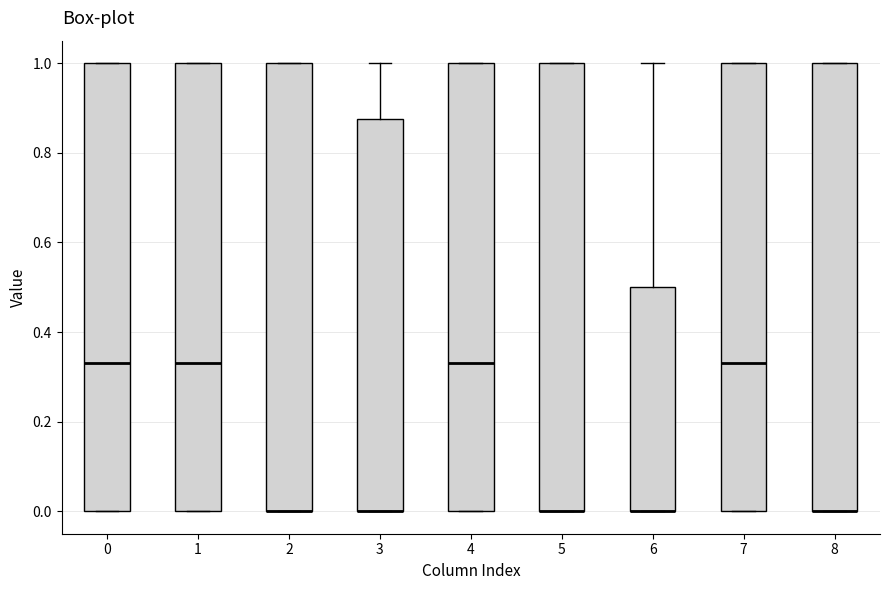

Reading left to right, transcribe this box plot: for each box, give where its median line is, the range the box spans, and where its two whiskers end, as read against the y-axis. The values are not printed on the chart, so give them approximately, as read against the axis.

0: median 0.34, box 0.00 to 1.00, whiskers 0.00 to 1.00
1: median 0.34, box 0.00 to 1.00, whiskers 0.00 to 1.00
2: median 0.00 (drawn on the box's lower edge), box 0.00 to 1.00, whiskers 0.00 to 1.00
3: median 0.00 (drawn on the box's lower edge), box 0.00 to 0.88, whiskers 0.00 to 1.00
4: median 0.34, box 0.00 to 1.00, whiskers 0.00 to 1.00
5: median 0.00 (drawn on the box's lower edge), box 0.00 to 1.00, whiskers 0.00 to 1.00
6: median 0.00 (drawn on the box's lower edge), box 0.00 to 0.50, whiskers 0.00 to 1.00
7: median 0.34, box 0.00 to 1.00, whiskers 0.00 to 1.00
8: median 0.00 (drawn on the box's lower edge), box 0.00 to 1.00, whiskers 0.00 to 1.00